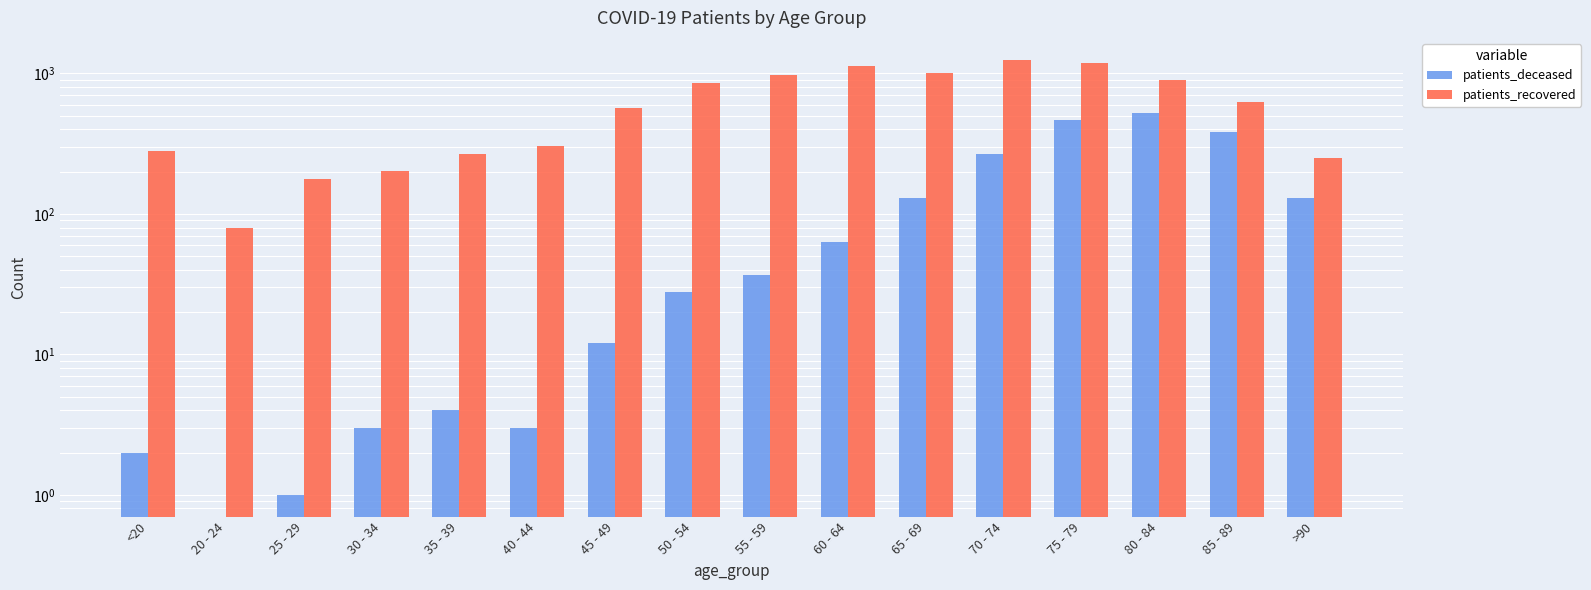

Rank the series by their average value, from lowest to highest.

patients_deceased, patients_recovered